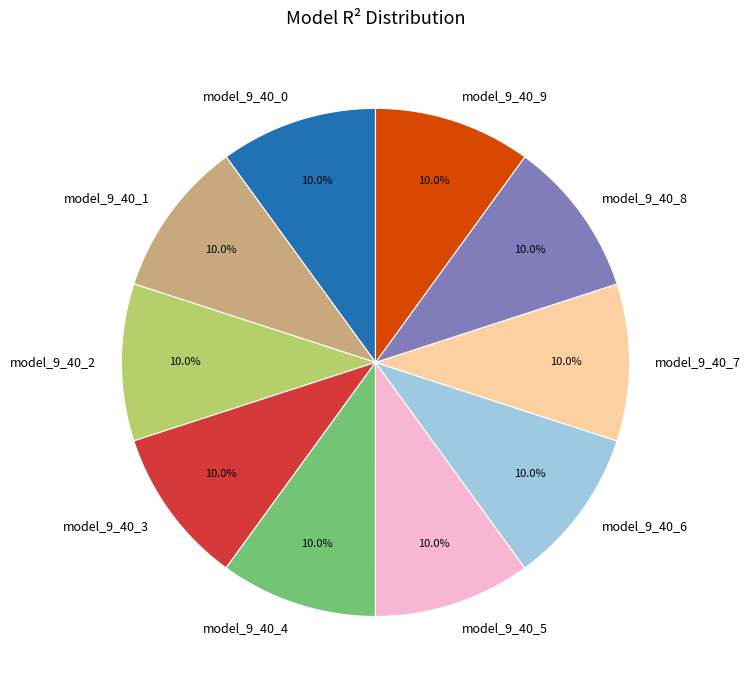

To the nearest percent, what portion does model_9_40_9 represent?

10%